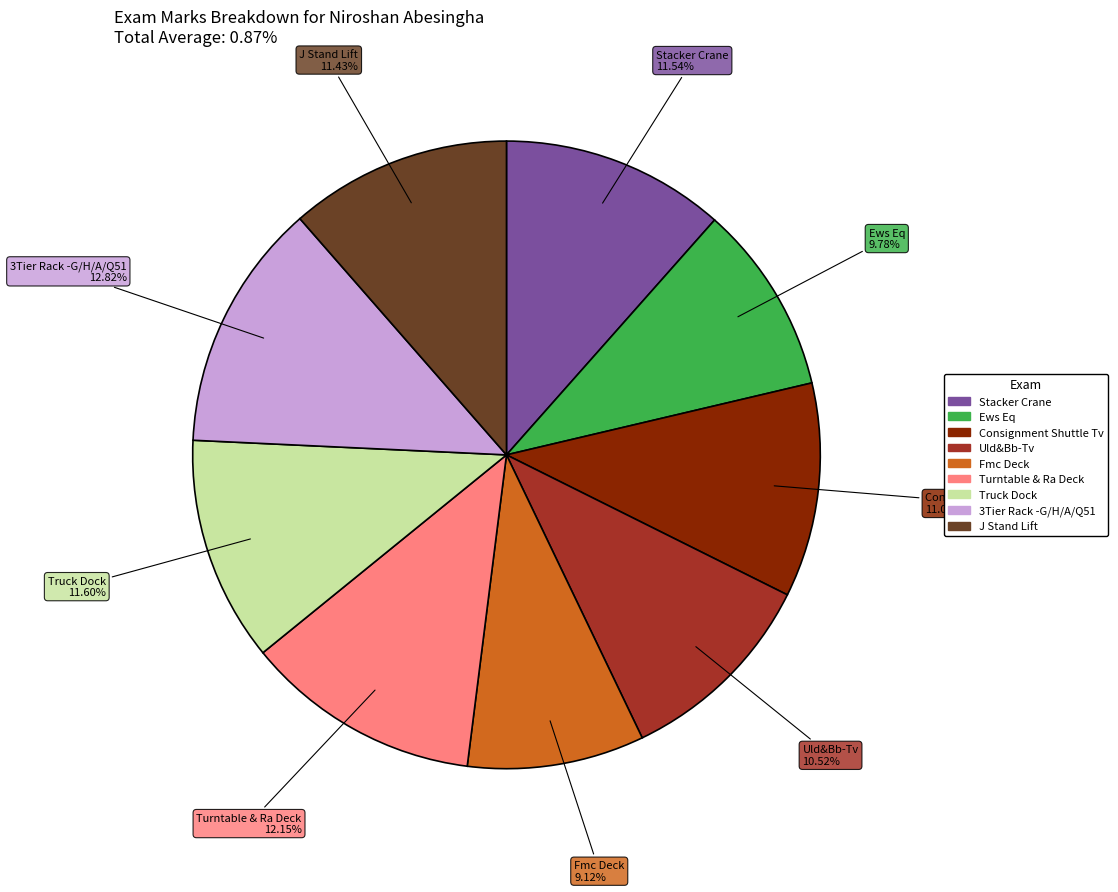

True or false: 3Tier Rack -G/H/A/Q51 accounts for 23% of the total.

False